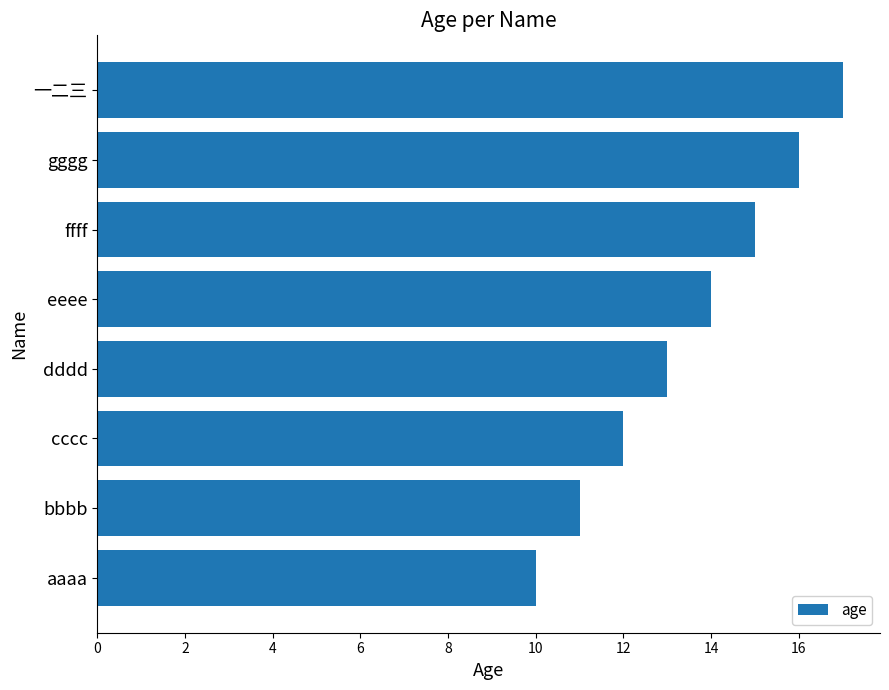

Reading bottom to top, list all the values displayed in this chart.

aaaa=10	bbbb=11	cccc=12	dddd=13	eeee=14	ffff=15	gggg=16	一二三=17